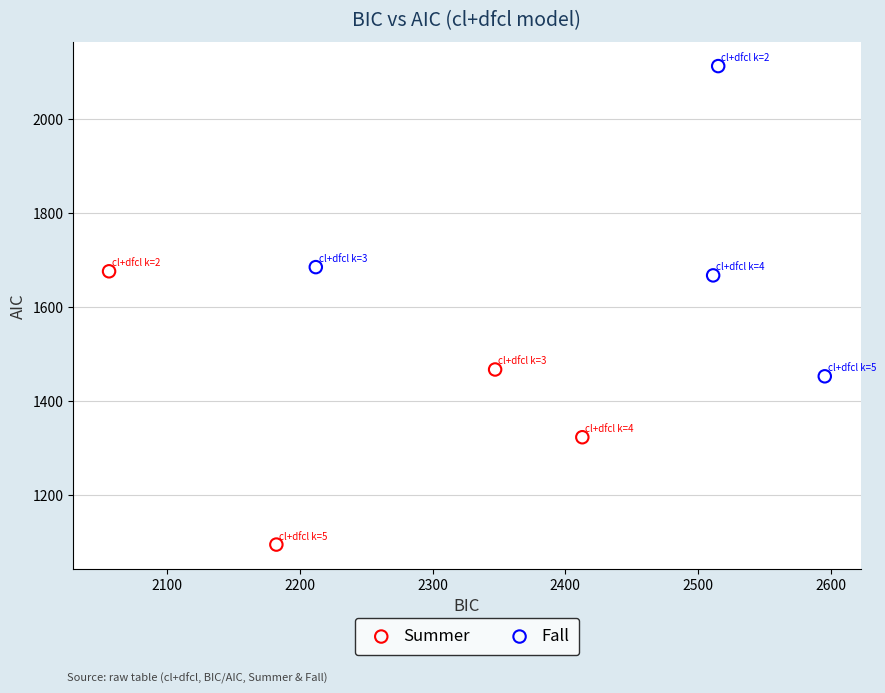

Which series reaches the minimum Y coordinate?

Summer